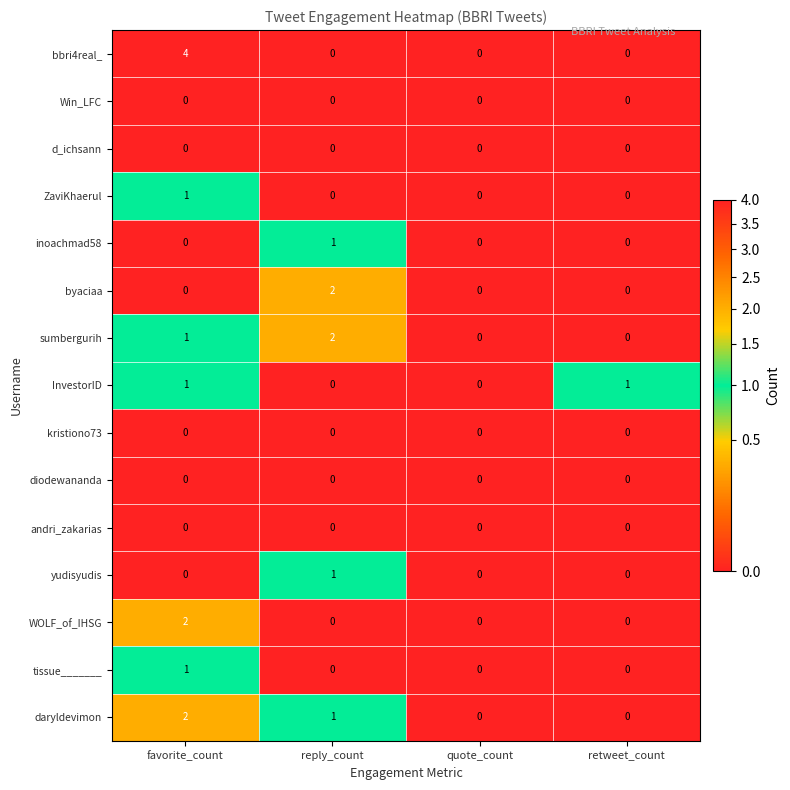

Which series has the largest total across all categories?

bbri4real_